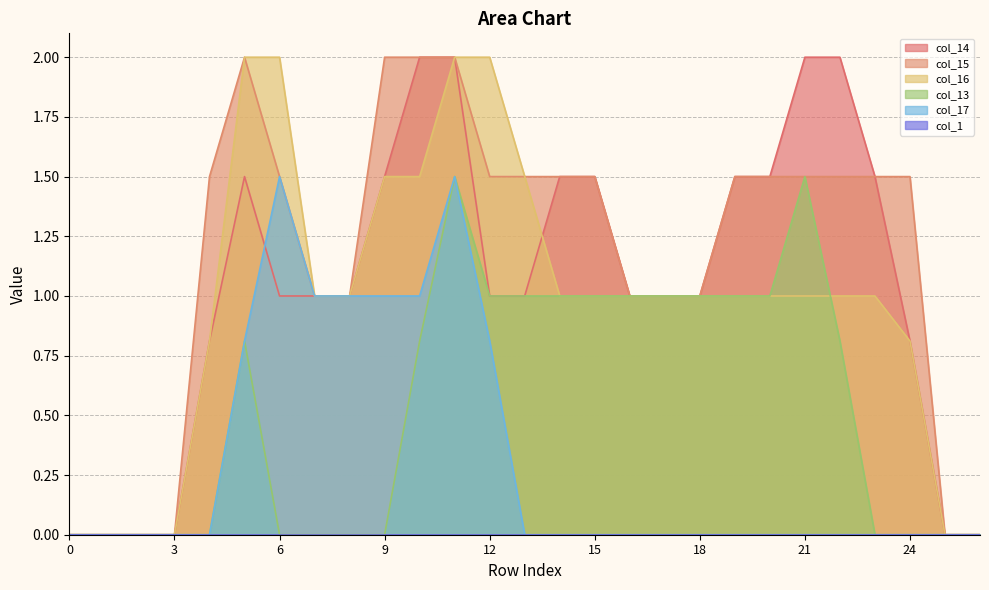

How many data points in col_14 are less than 1?

8